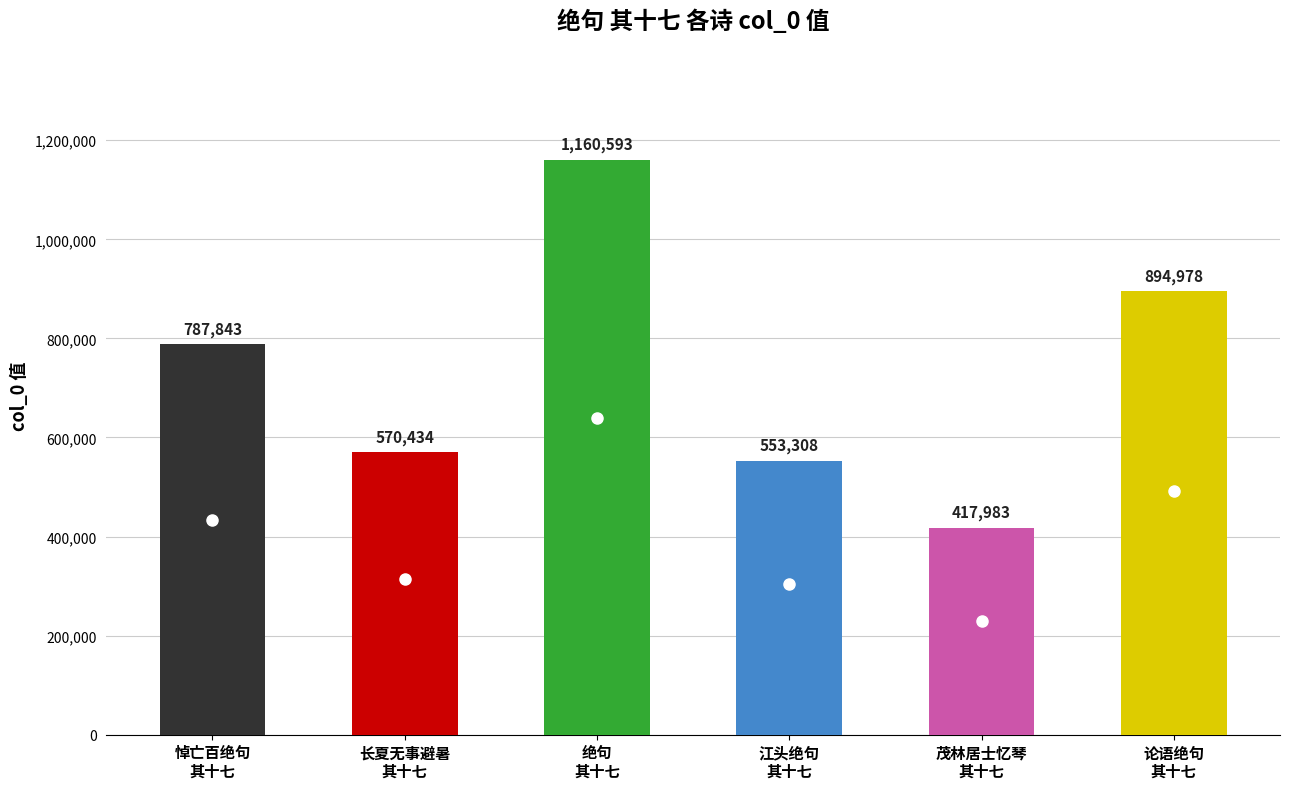

What is the difference between the maximum and minimum values?

742610